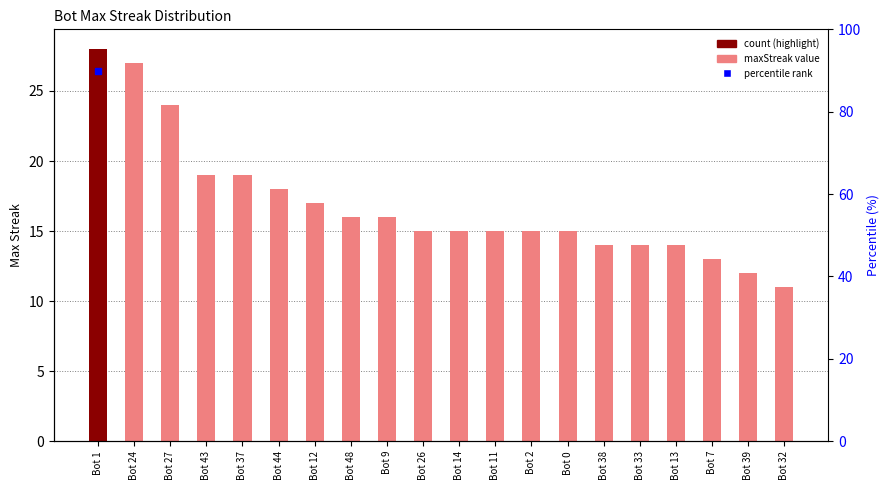

Reading left to right, what are all the values shown in this chart?

Bot 1=28	Bot 24=27	Bot 27=24	Bot 43=19	Bot 37=19	Bot 44=18	Bot 12=17	Bot 48=16	Bot 9=16	Bot 26=15	Bot 14=15	Bot 11=15	Bot 2=15	Bot 0=15	Bot 38=14	Bot 33=14	Bot 13=14	Bot 7=13	Bot 39=12	Bot 32=11